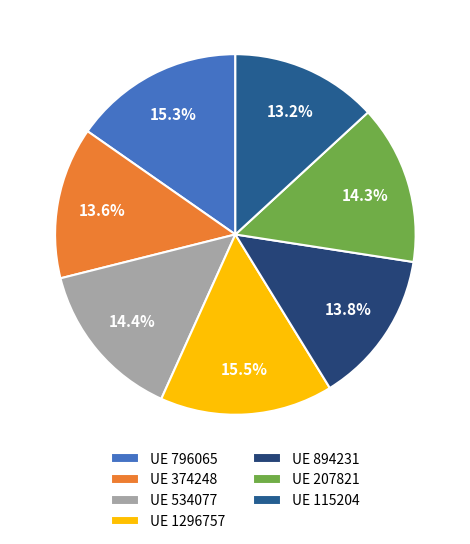

Which category has the biggest portion of the pie?

1296757